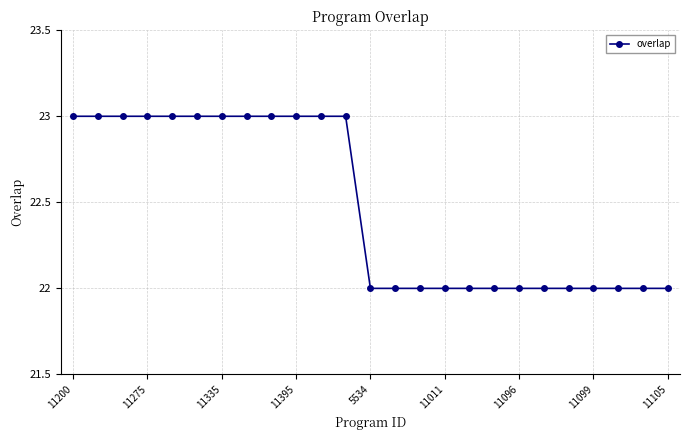

What is the minimum value shown in the chart?

22